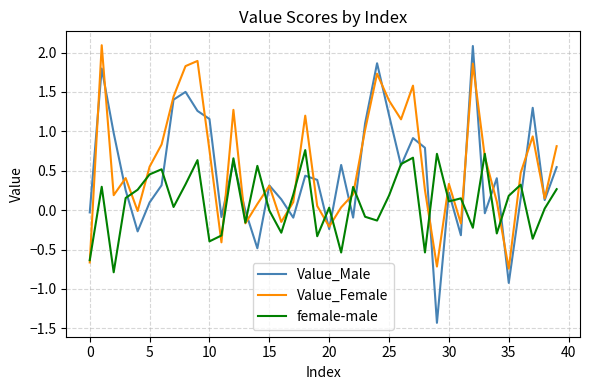

What is the maximum value shown in the chart?

2.1